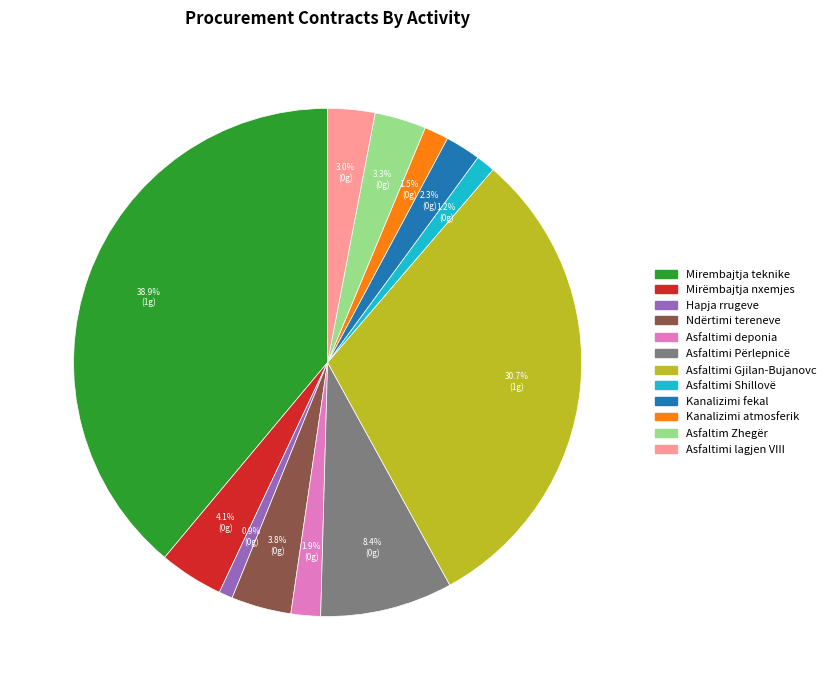

Does any single category account for the majority?

No